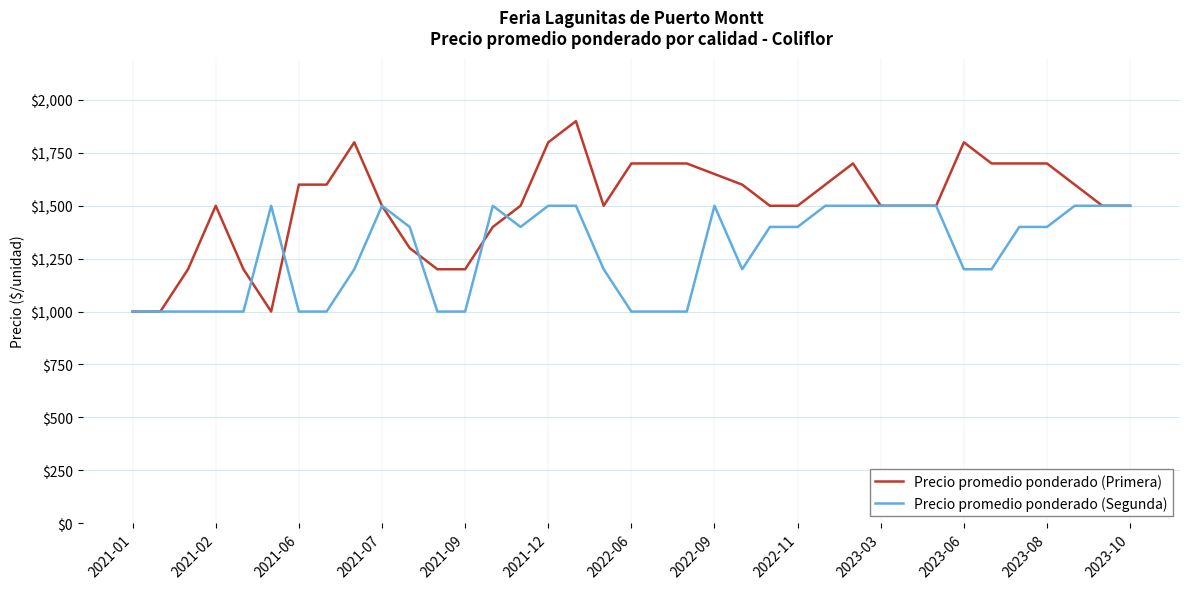

What is the lowest value of the Precio promedio ponderado (Primera) series?

1000